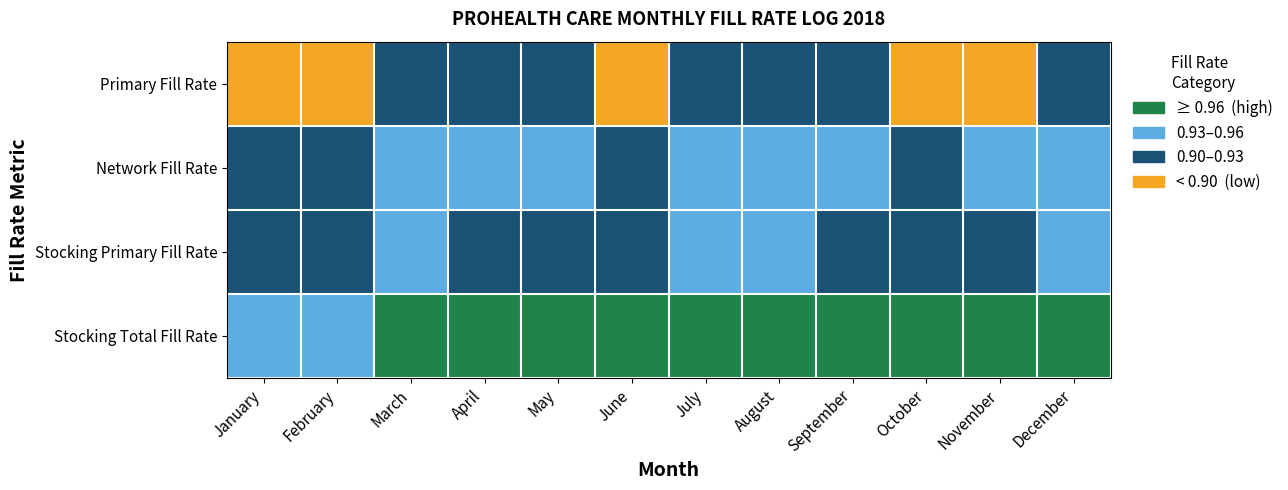

Which series has the largest total across all categories?

Stocking Total Fill Rate